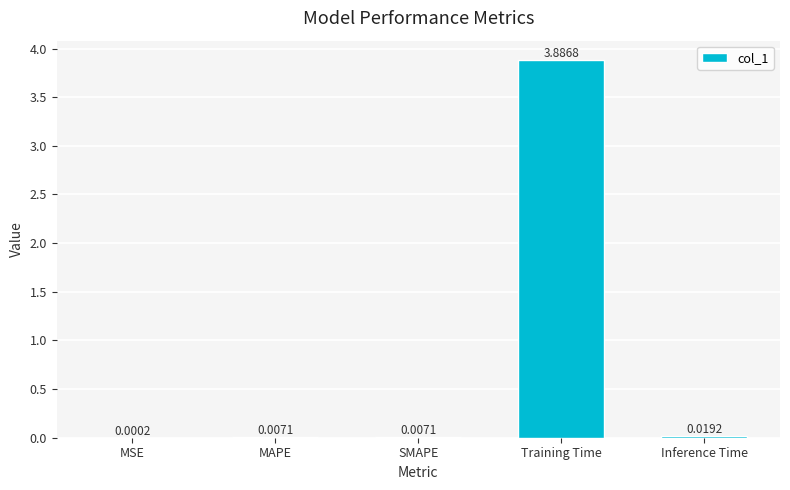

What is the sum of all values?

3.9